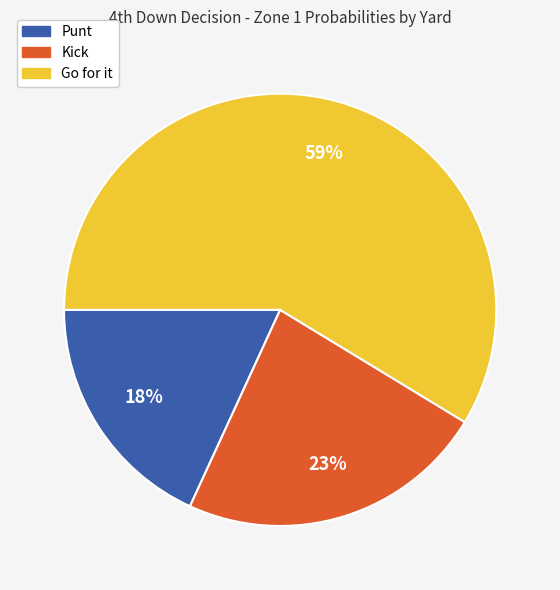

To the nearest percent, what is the average slice percentage?

33%